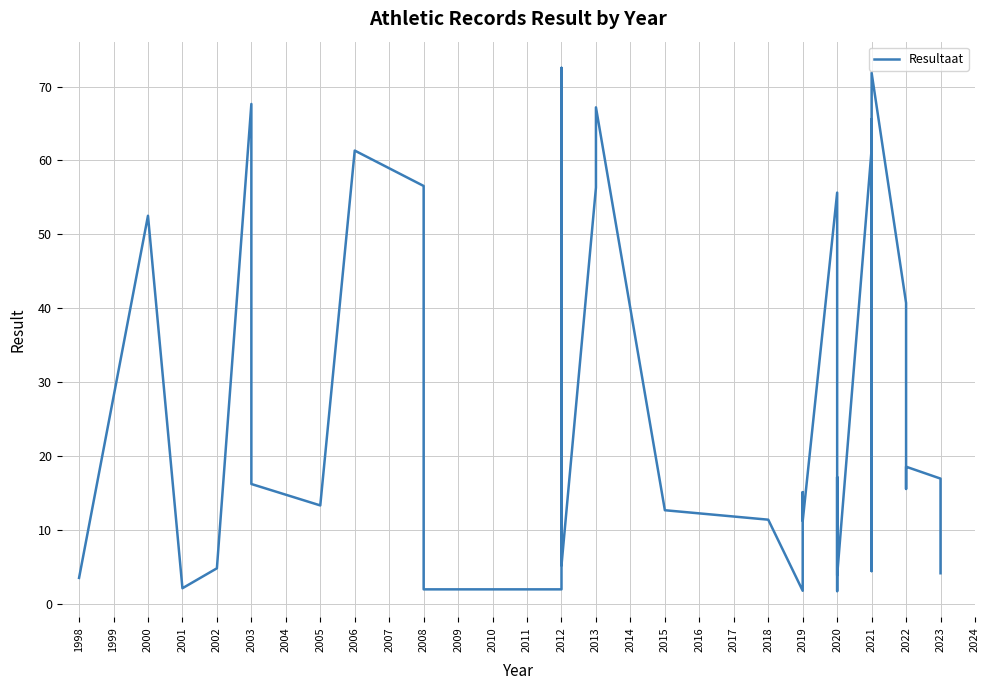

What is the value of the 4th point from the left?

4.8